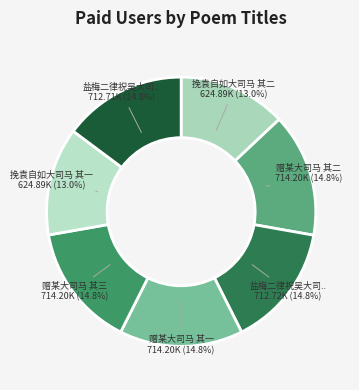

How many segments does this pie chart have?

7